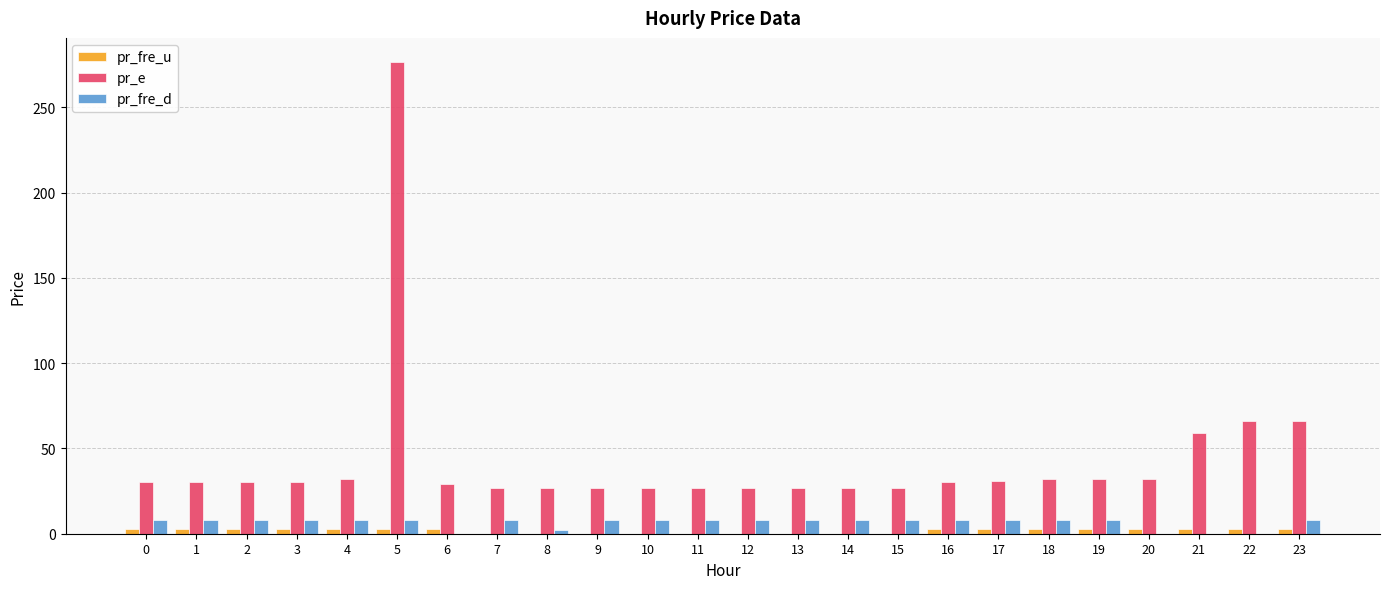

How many categories are shown in the chart?

24